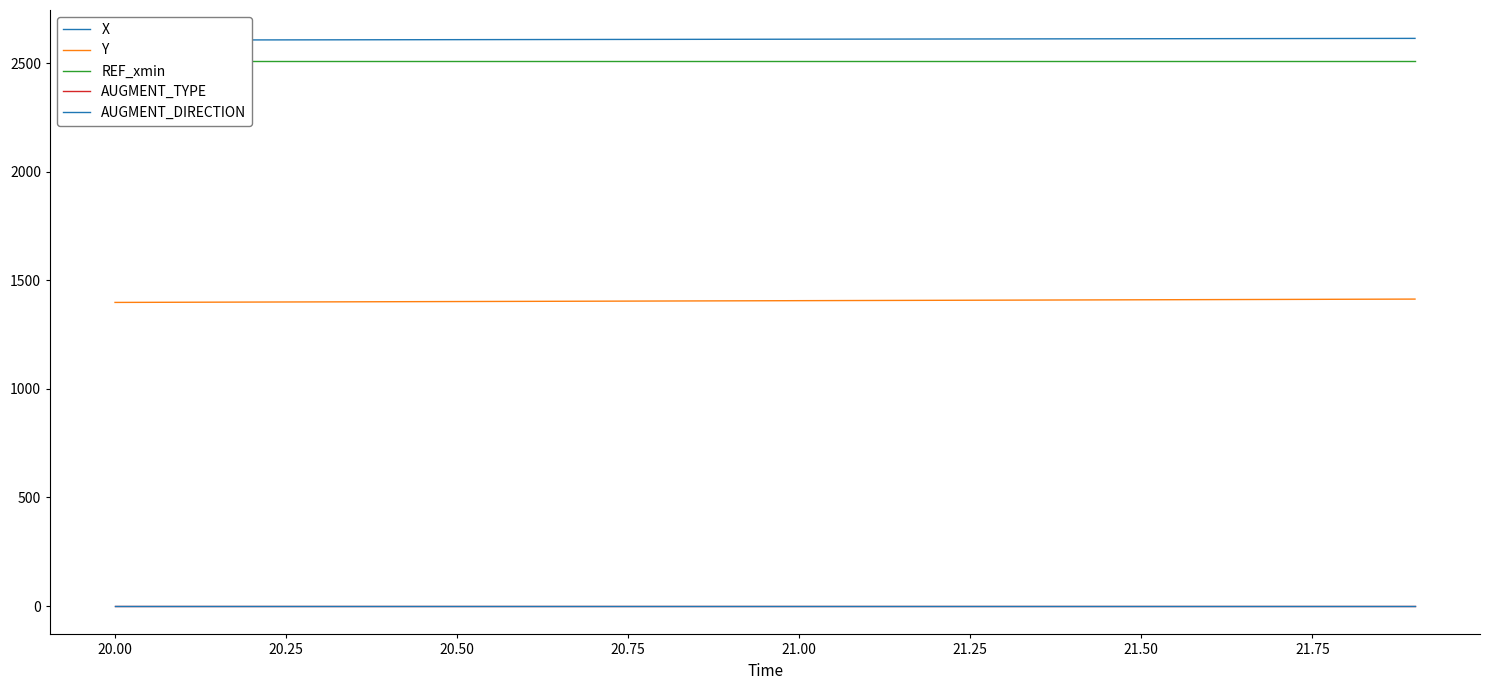

Between 19.75 and 20.00, which series saw the biggest shift?

Y